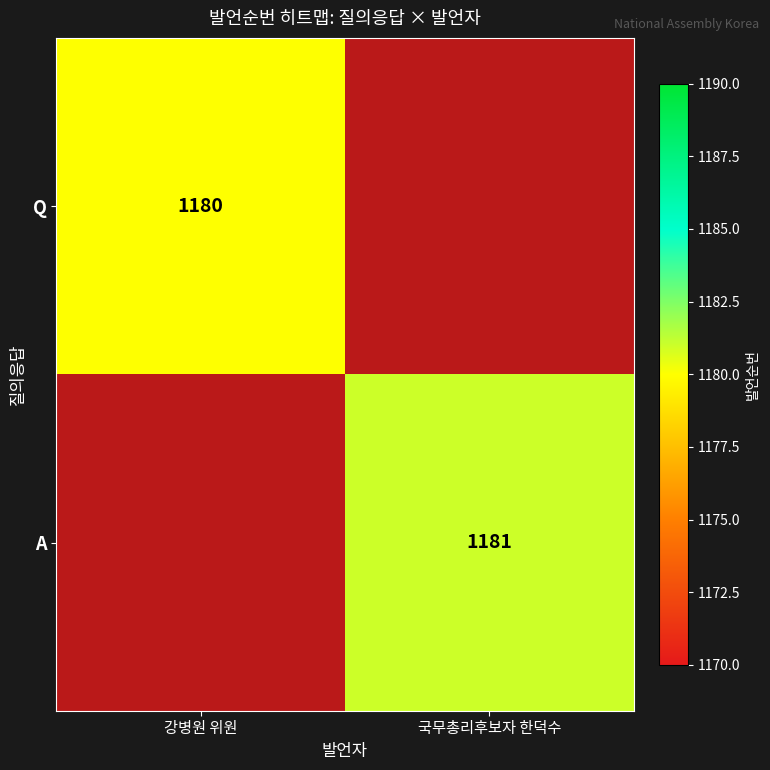

Is the value of Q at 국무총리후보자 한덕수 greater than the value of A at 국무총리후보자 한덕수?

No